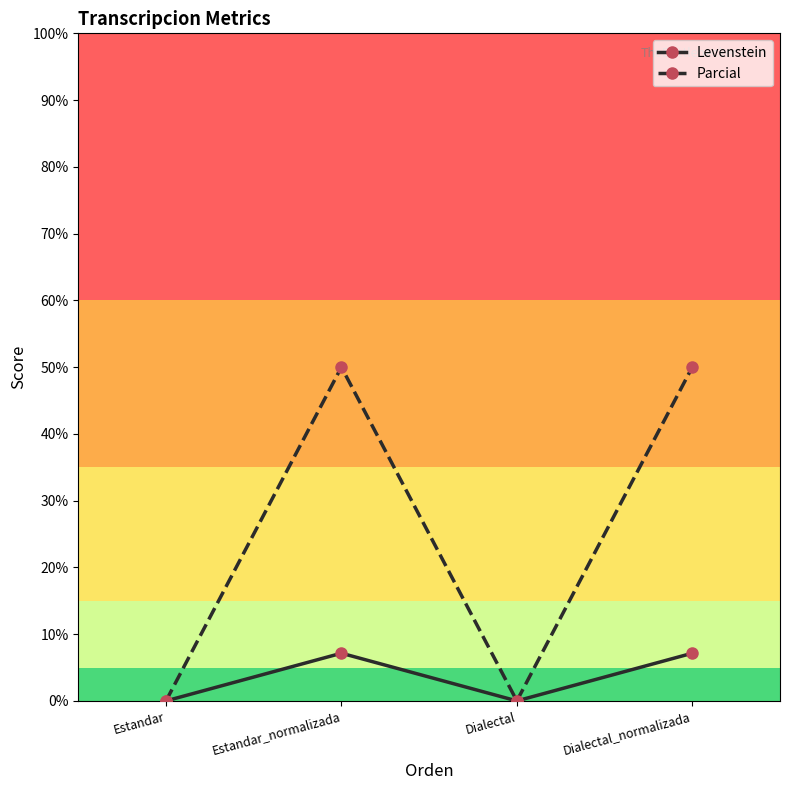

Read the Levenstein value at Dialectal_normalizada.

7.1